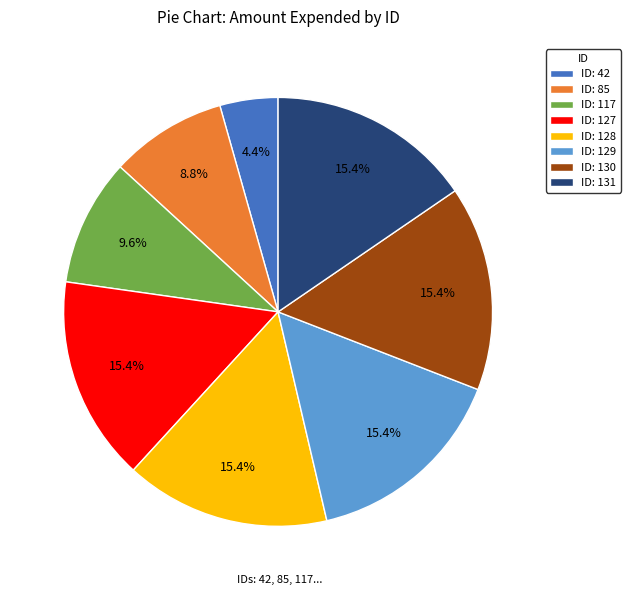

Is there any slice that represents more than half of the pie?

No